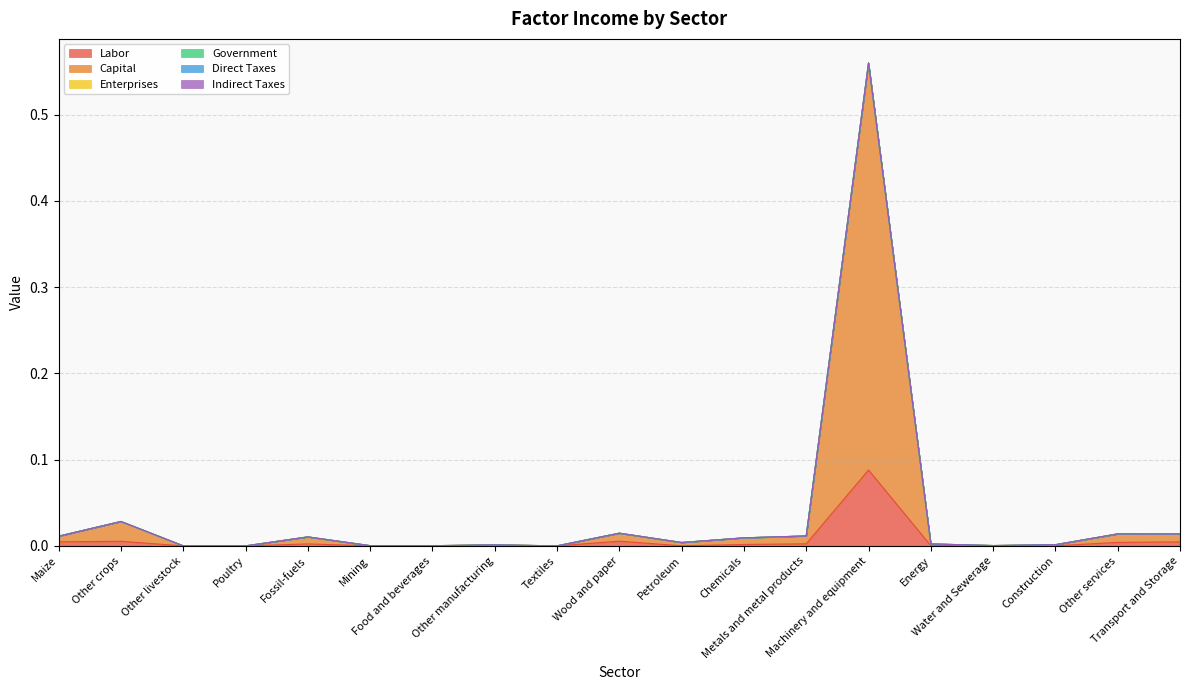

True or false: Labor has a value of 0.0 at Other livestock.

True